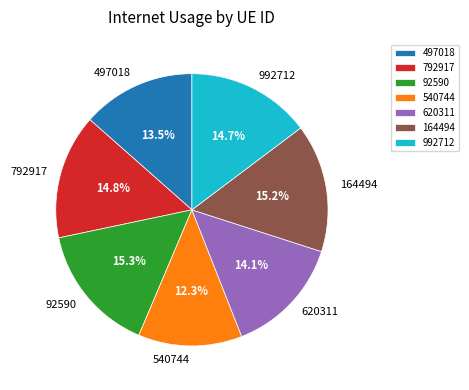

Does any single category account for the majority?

No